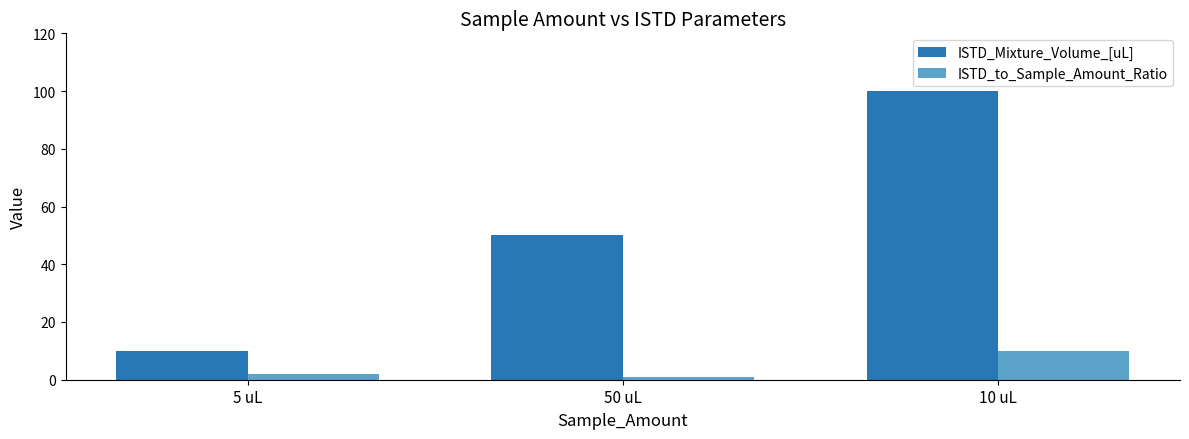

Rank the series by their maximum value, from lowest to highest.

ISTD_to_Sample_Amount_Ratio, ISTD_Mixture_Volume_[uL]